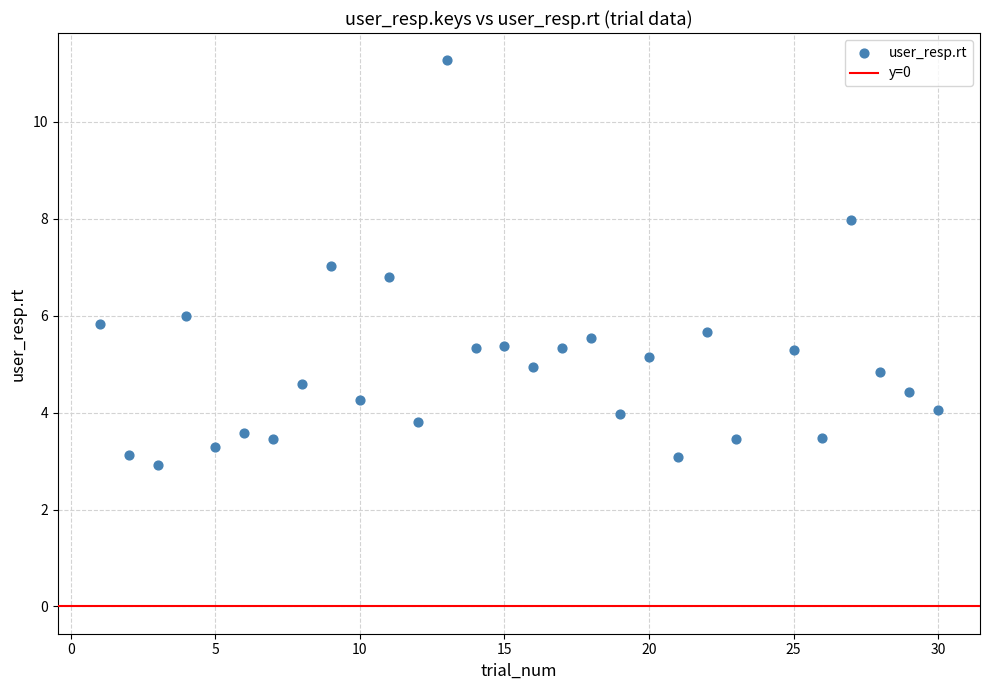

What is the range of Y values (max minus min)?

8.3